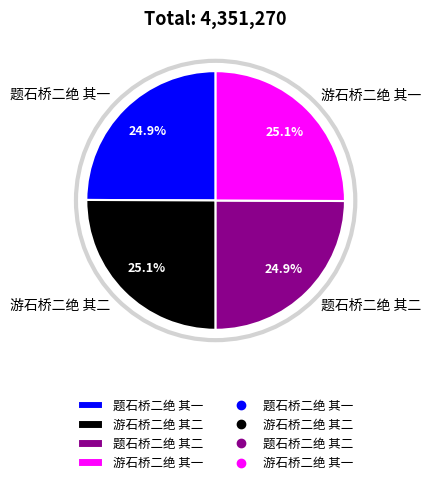

Combined, what portion of the pie is 游石桥二绝 其二 and 题石桥二绝 其二?

50.0%